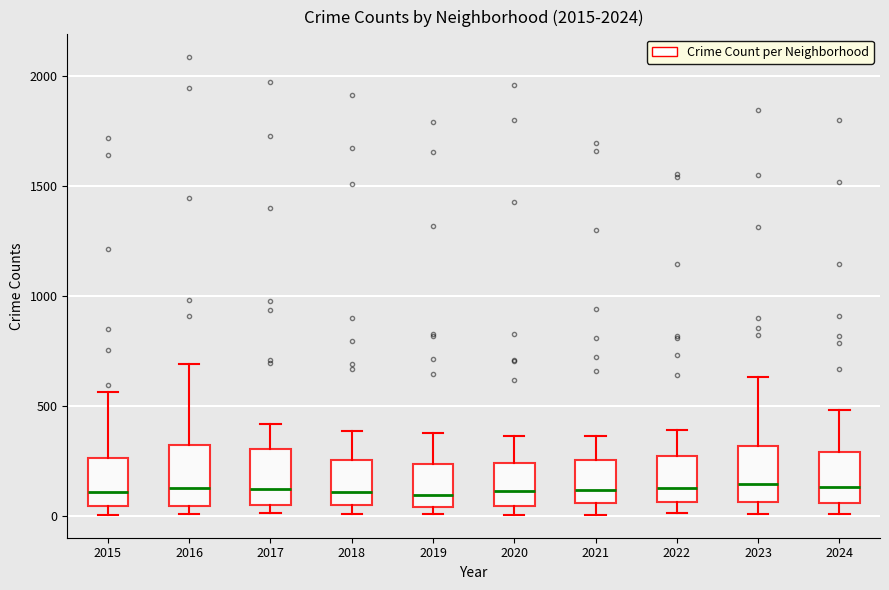

Where does the median line of the box at x = 2024 sit on the y-axis? The values are not printed on the chart, so give them approximately, as read against the axis.

150